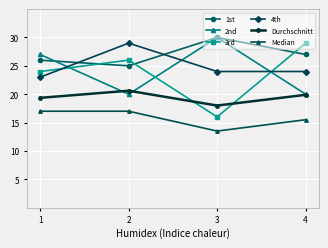

What is the value of the Durchschnitt point at the 2nd from the left?

20.6